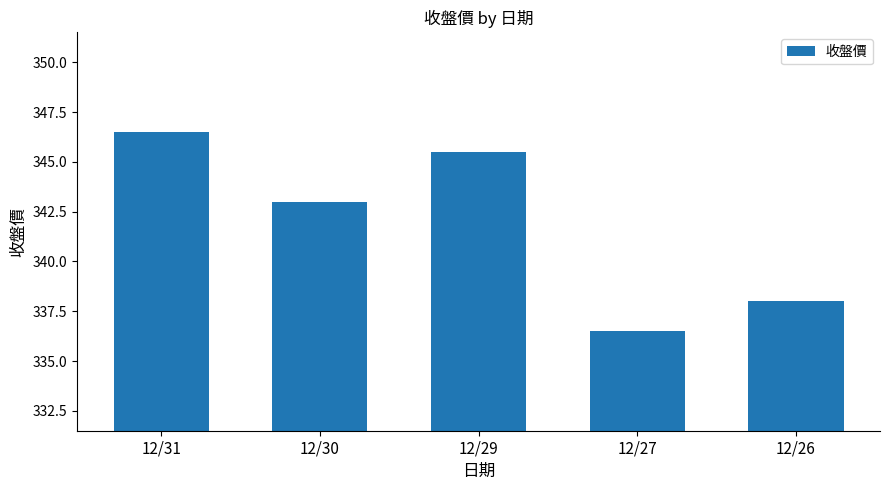

How many data points are less than 343?

2